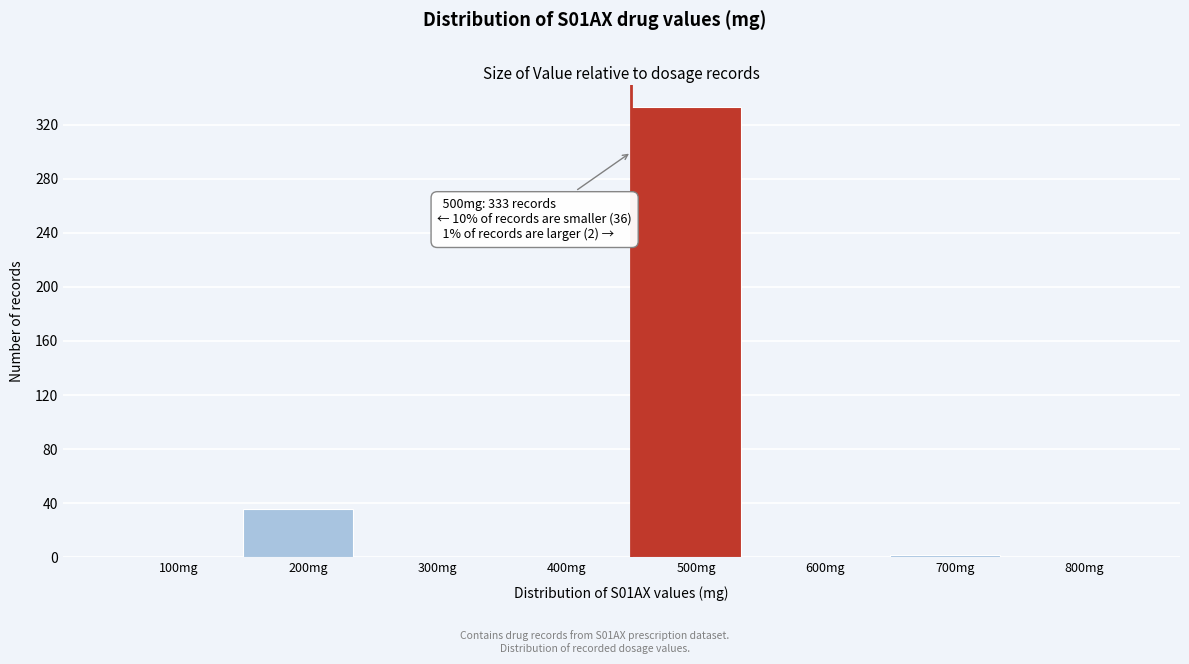

Reading left to right, extract all data points from this chart.

100mg=0	200mg=36	300mg=0	400mg=0	500mg=333	600mg=0	700mg=2	800mg=0